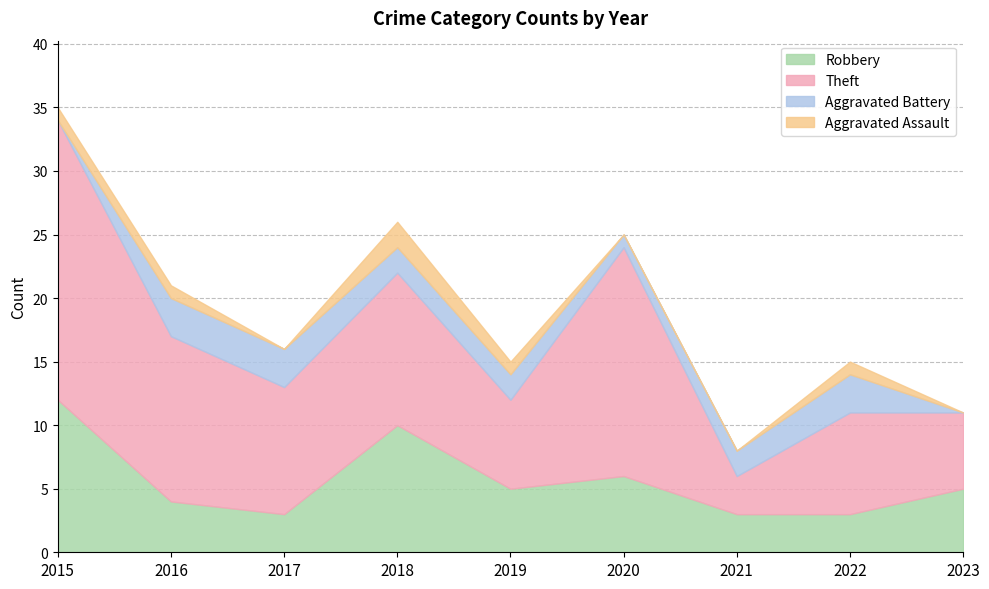

True or false: Theft and Robbery intersect in this chart.

False